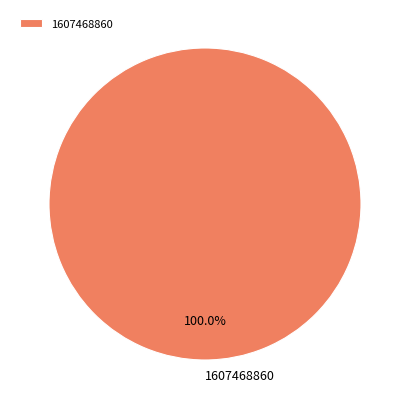

Is there a majority slice in this chart?

Yes